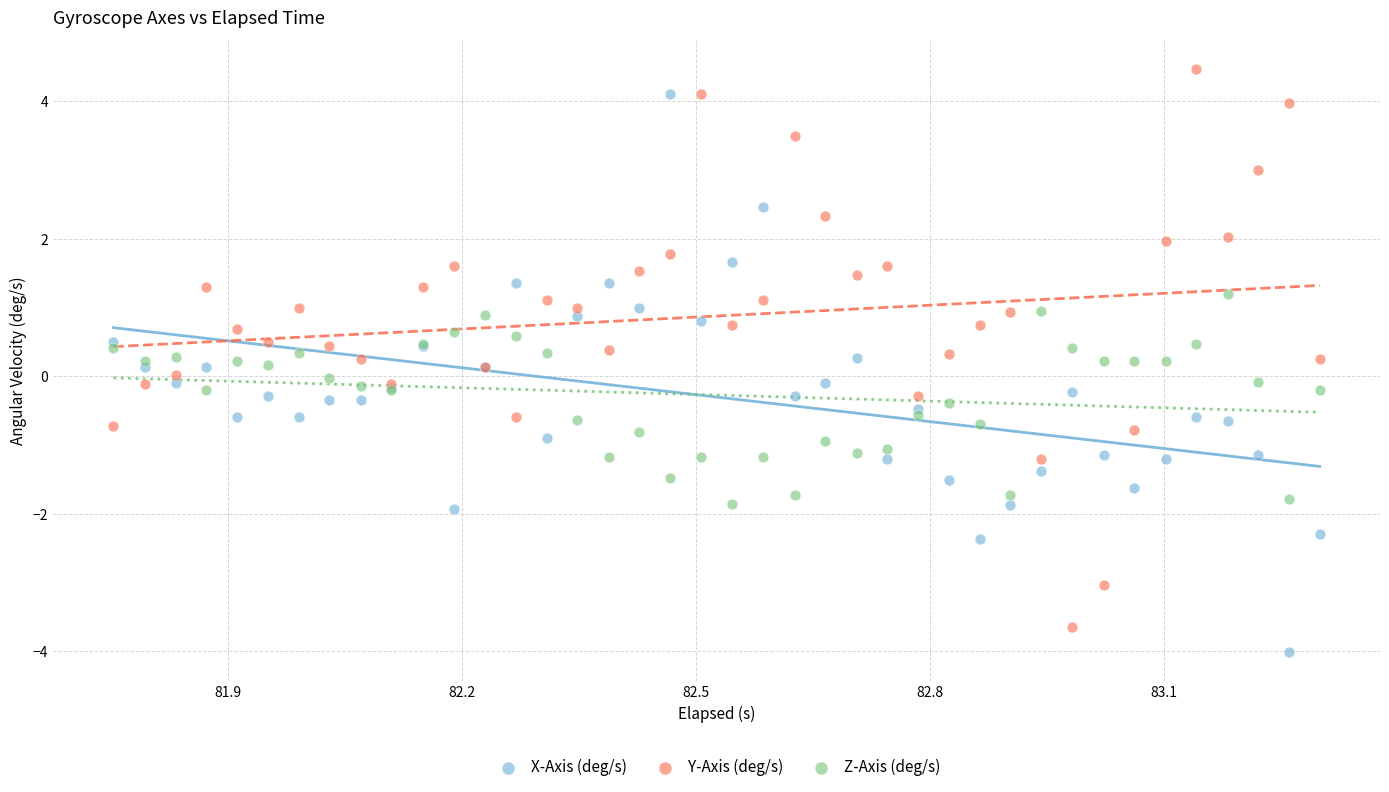

What is the X range (max minus min) for the scatter plot?

1.5